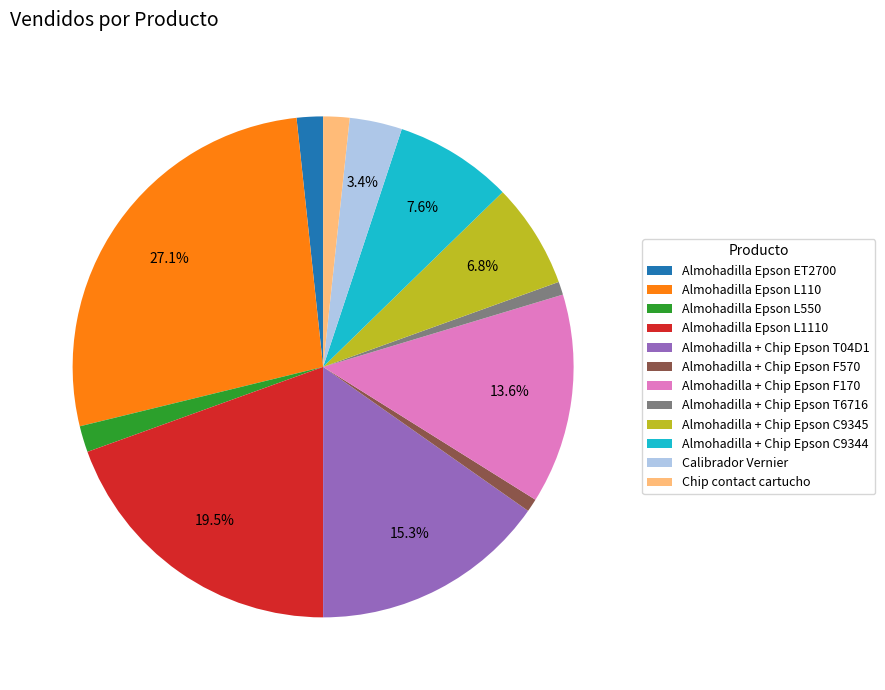

Count the number of slices in the pie.

12